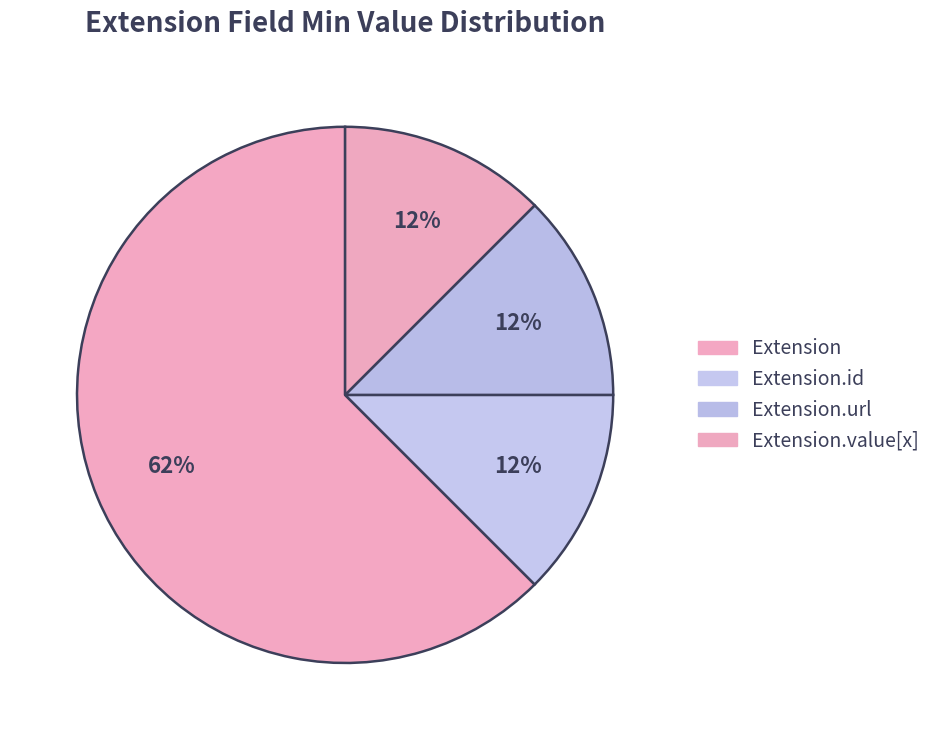

Count the number of slices in the pie.

4